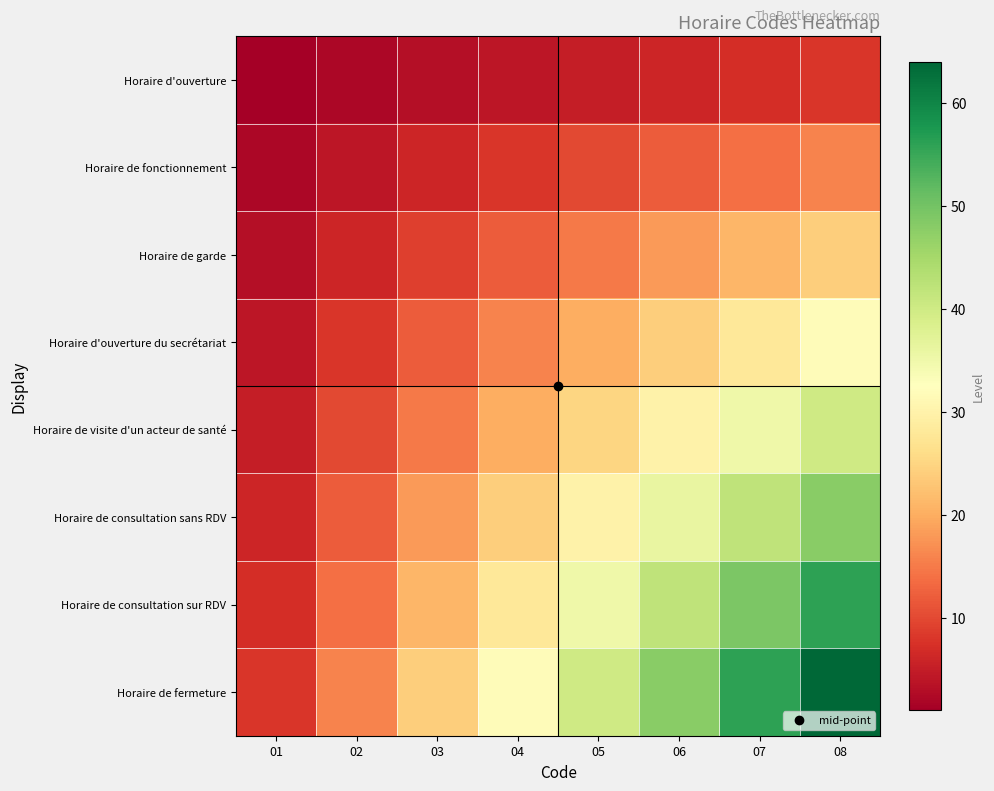

Rank the series by their maximum value, from highest to lowest.

Horaire de fermeture, Horaire de consultation sur RDV, Horaire de consultation sans RDV, Horaire de visite d'un acteur de santé, Horaire d'ouverture du secrétariat, Horaire de garde, Horaire de fonctionnement, Horaire d'ouverture